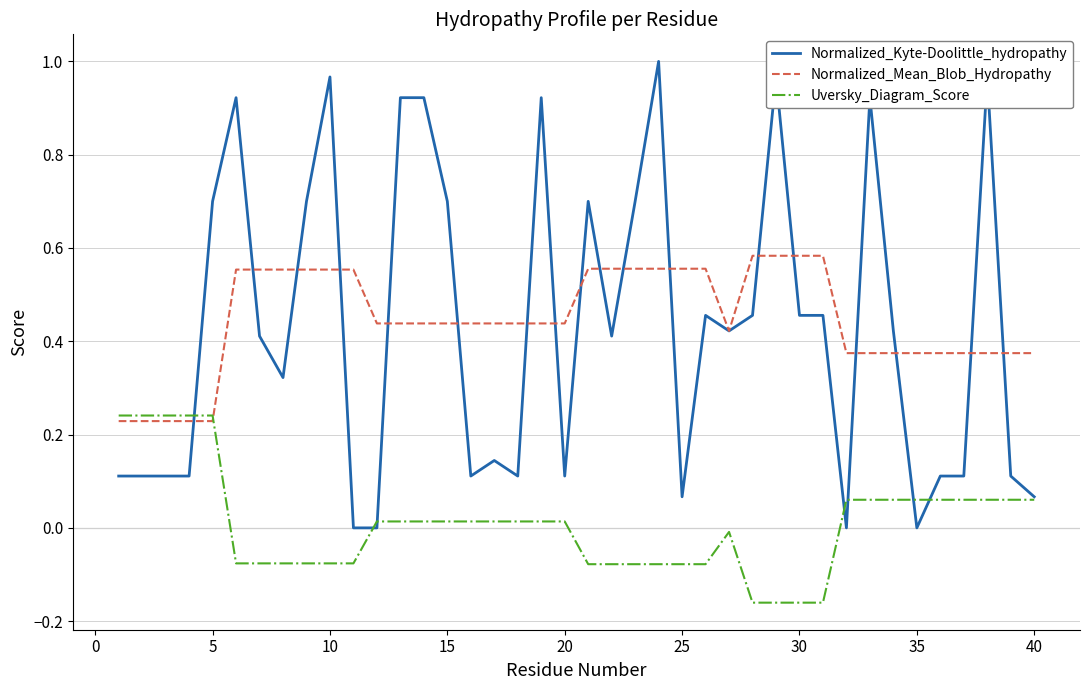

List the series in order of their peak value, highest first.

Normalized_Kyte-Doolittle_hydropathy, Normalized_Mean_Blob_Hydropathy, Uversky_Diagram_Score